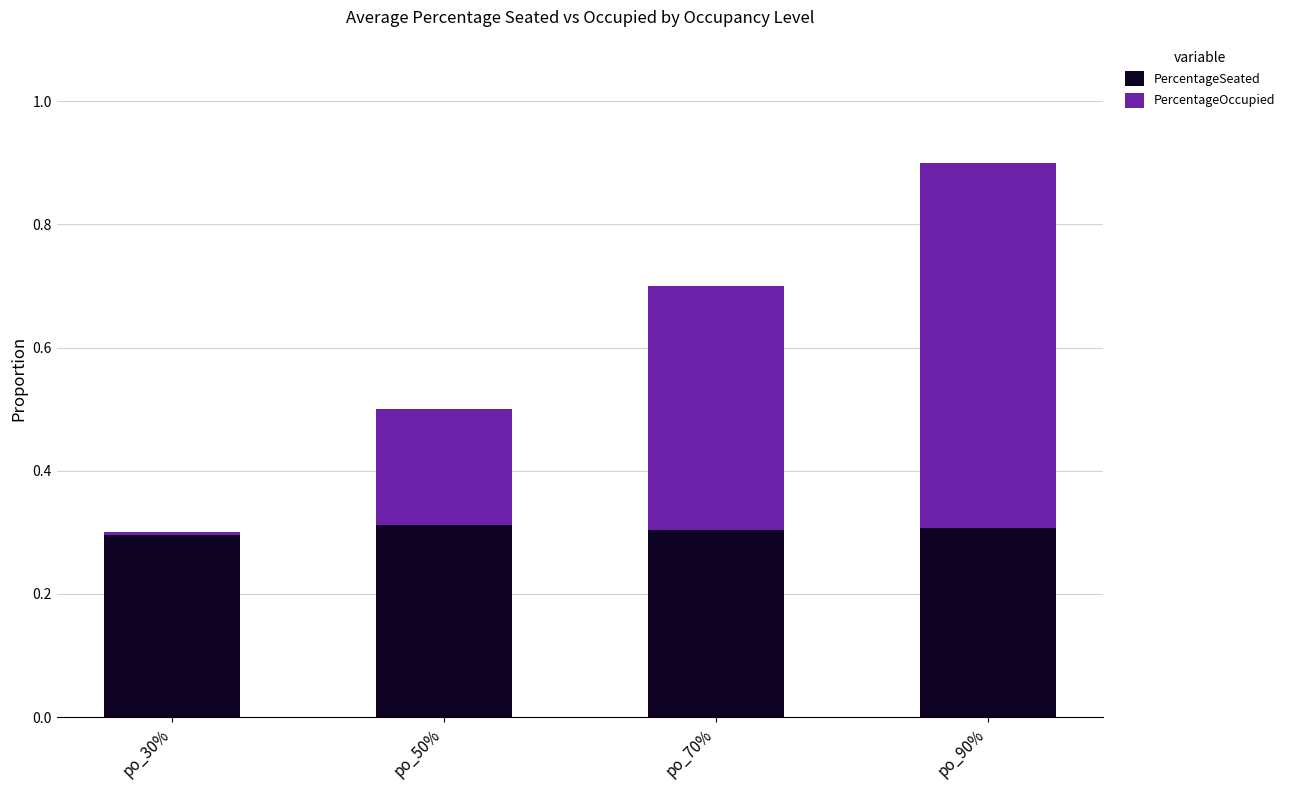

At which category is the sum across all series the highest?

po_90%